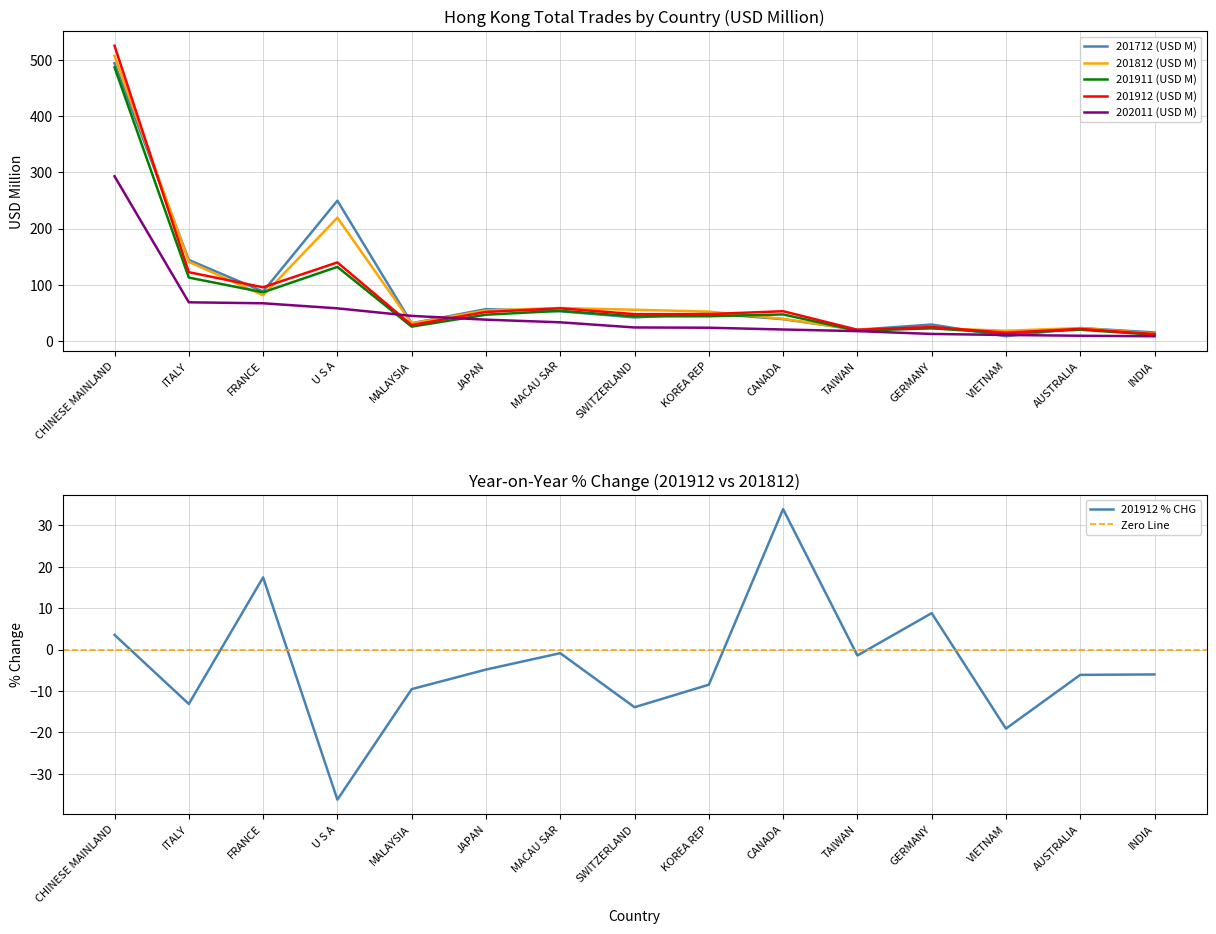

True or false: 201812 (USD M) and 201911 (USD M) cross at least once.

True